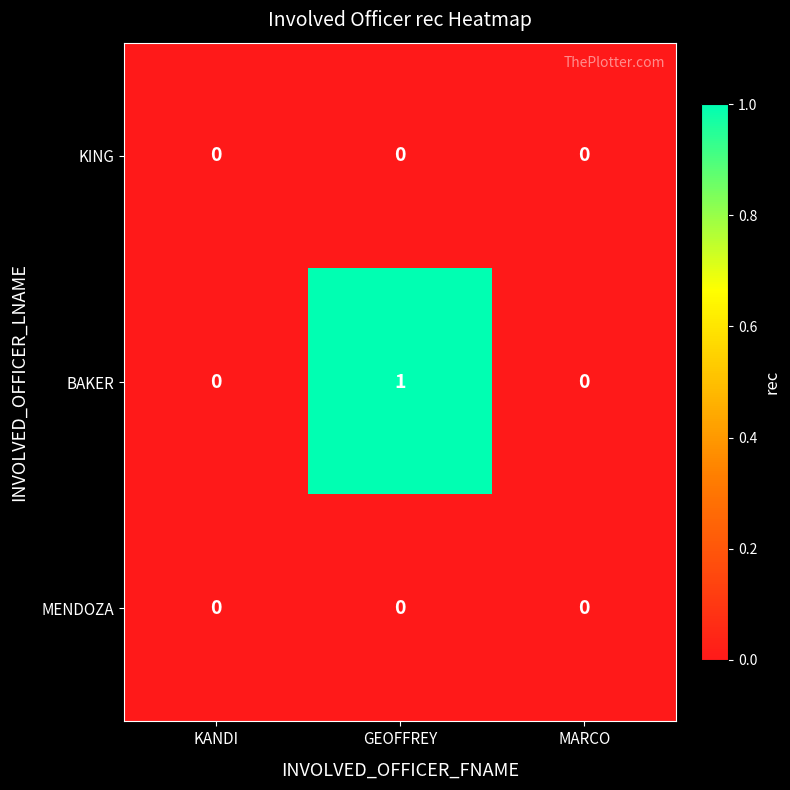

Is the value of KING at GEOFFREY greater than the value of BAKER at GEOFFREY?

No